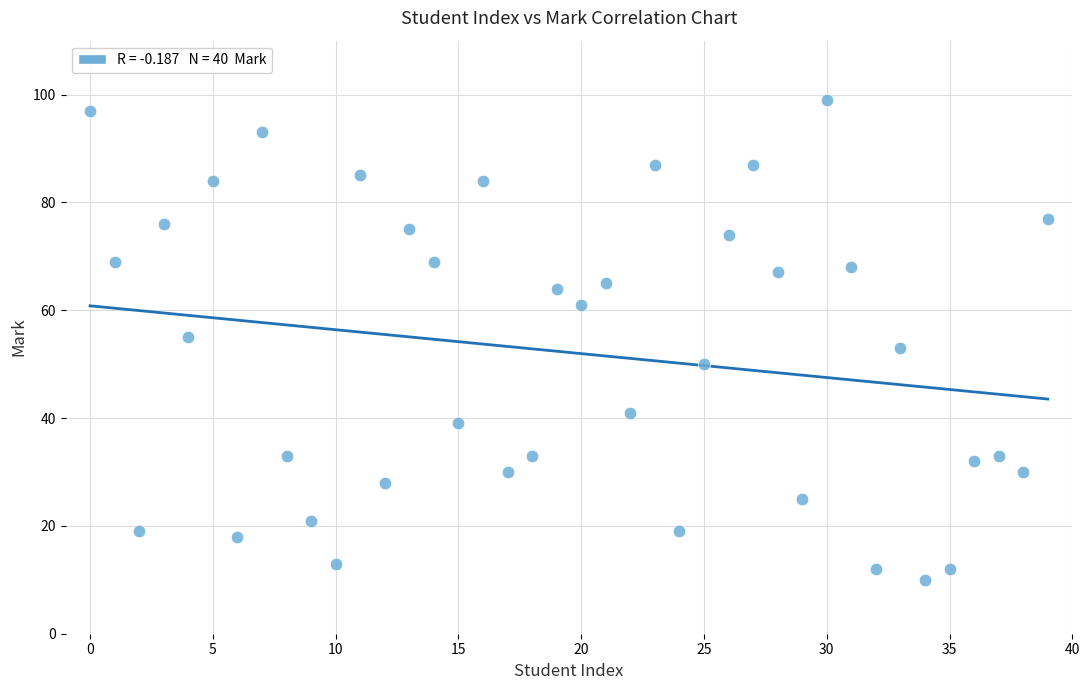

What is the range of Y values (max minus min)?

89